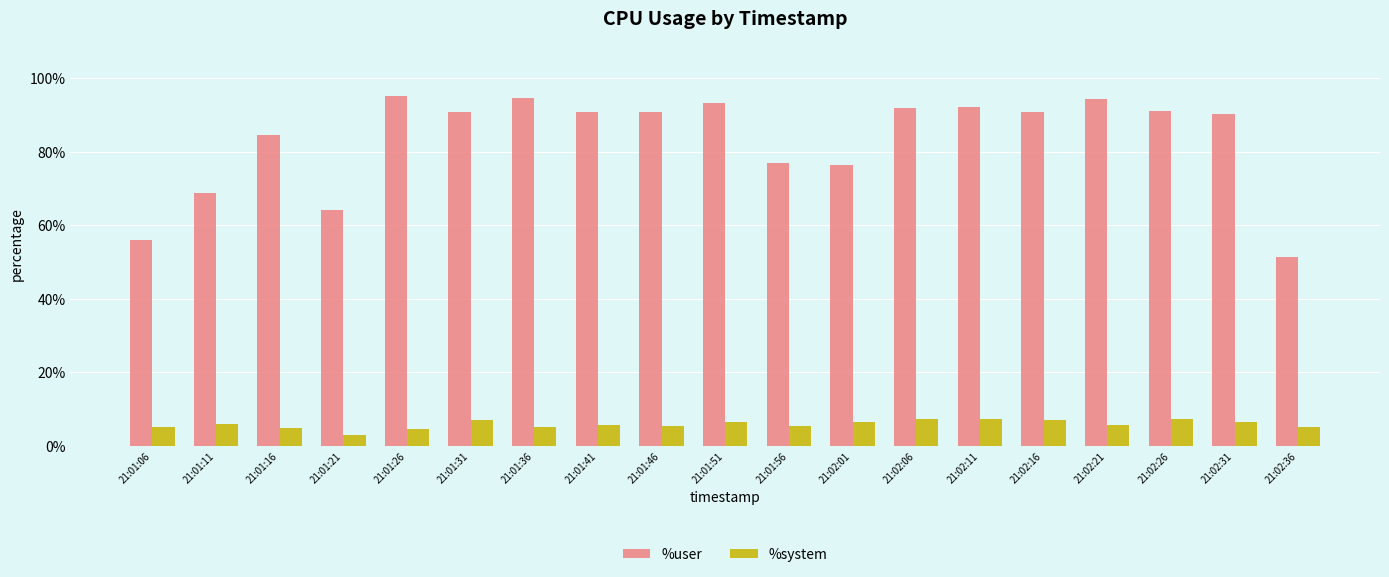

Which label corresponds to the smallest value in the chart?

21:01:21